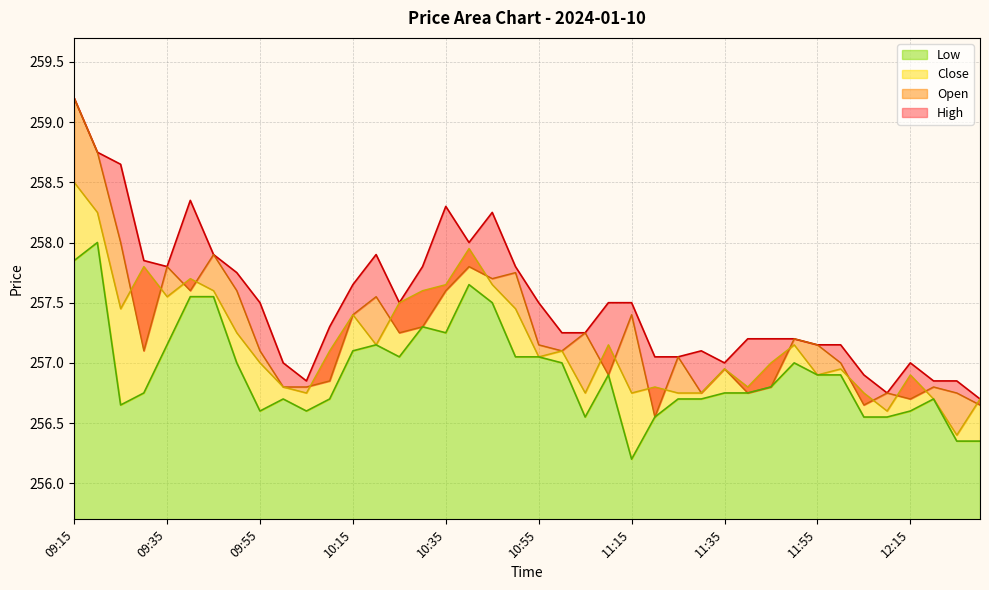

Reading right to left, list all the values displayed in this chart.

Close: 12:30=256.7	12:25=256.4	12:20=256.7	12:15=256.9	12:10=256.6	12:05=256.8	12:00=256.9	11:55=256.9	11:50=257.1	11:45=257.0	11:40=256.8	11:35=256.9	11:30=256.8	11:25=256.8	11:20=256.8	11:15=256.8	11:10=257.1	11:05=256.8	11:00=257.1	10:55=257.1	10:50=257.4	10:45=257.6	10:40=257.9	10:35=257.6	10:30=257.6	10:25=257.5	10:20=257.1	10:15=257.4	10:10=257.1	10:05=256.8	10:00=256.8	09:55=257.0	09:50=257.2	09:45=257.6	09:40=257.7	09:35=257.6	09:30=257.8	09:25=257.4	09:20=258.2	09:15=258.5
High: 12:30=256.7	12:25=256.9	12:20=256.9	12:15=257.0	12:10=256.8	12:05=256.9	12:00=257.1	11:55=257.1	11:50=257.2	11:45=257.2	11:40=257.2	11:35=257.0	11:30=257.1	11:25=257.1	11:20=257.1	11:15=257.5	11:10=257.5	11:05=257.2	11:00=257.2	10:55=257.5	10:50=257.8	10:45=258.2	10:40=258.0	10:35=258.3	10:30=257.8	10:25=257.5	10:20=257.9	10:15=257.6	10:10=257.3	10:05=256.9	10:00=257.0	09:55=257.5	09:50=257.8	09:45=257.9	09:40=258.4	09:35=257.8	09:30=257.9	09:25=258.6	09:20=258.8	09:15=259.2
Low: 12:30=256.4	12:25=256.4	12:20=256.7	12:15=256.6	12:10=256.6	12:05=256.6	12:00=256.9	11:55=256.9	11:50=257.0	11:45=256.8	11:40=256.8	11:35=256.8	11:30=256.7	11:25=256.7	11:20=256.6	11:15=256.2	11:10=256.9	11:05=256.6	11:00=257.0	10:55=257.1	10:50=257.1	10:45=257.5	10:40=257.6	10:35=257.2	10:30=257.3	10:25=257.1	10:20=257.1	10:15=257.1	10:10=256.7	10:05=256.6	10:00=256.7	09:55=256.6	09:50=257.0	09:45=257.6	09:40=257.6	09:35=257.1	09:30=256.8	09:25=256.6	09:20=258.0	09:15=257.9
Open: 12:30=256.6	12:25=256.8	12:20=256.8	12:15=256.7	12:10=256.8	12:05=256.6	12:00=257.0	11:55=257.1	11:50=257.2	11:45=256.8	11:40=256.8	11:35=256.9	11:30=256.8	11:25=257.1	11:20=256.6	11:15=257.4	11:10=256.9	11:05=257.2	11:00=257.1	10:55=257.1	10:50=257.8	10:45=257.7	10:40=257.8	10:35=257.6	10:30=257.3	10:25=257.2	10:20=257.6	10:15=257.4	10:10=256.9	10:05=256.8	10:00=256.8	09:55=257.1	09:50=257.6	09:45=257.9	09:40=257.6	09:35=257.8	09:30=257.1	09:25=258.0	09:20=258.8	09:15=259.2